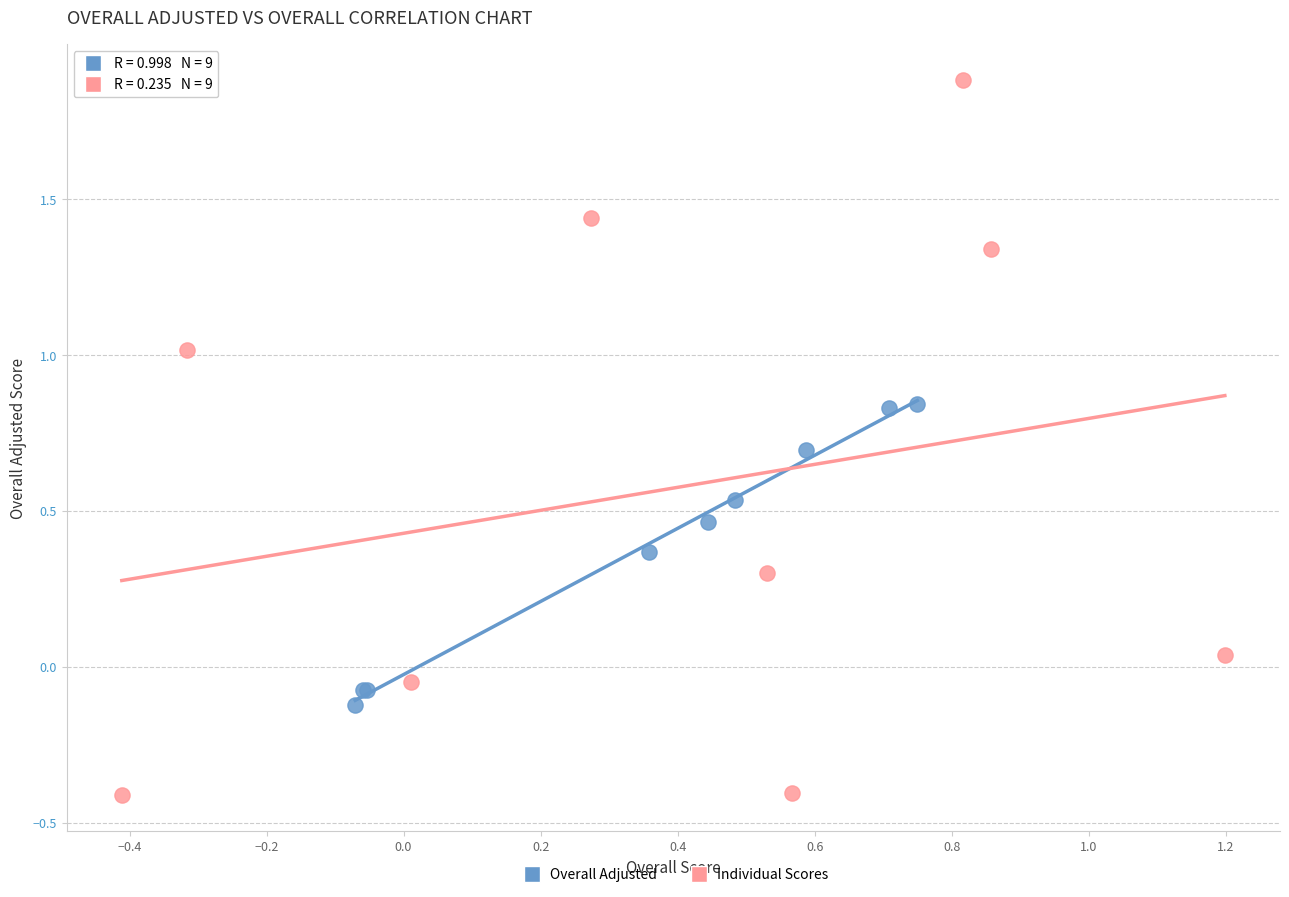

Which series contains the highest Y value?

Individual Scores